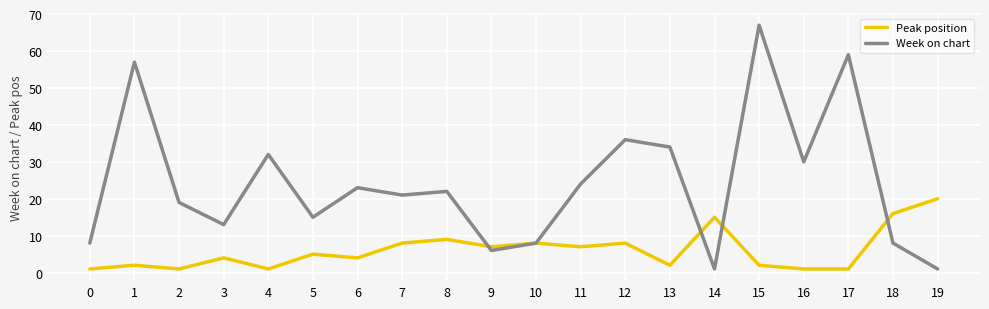

True or false: Peak position has more than 1 interior local peaks.

True